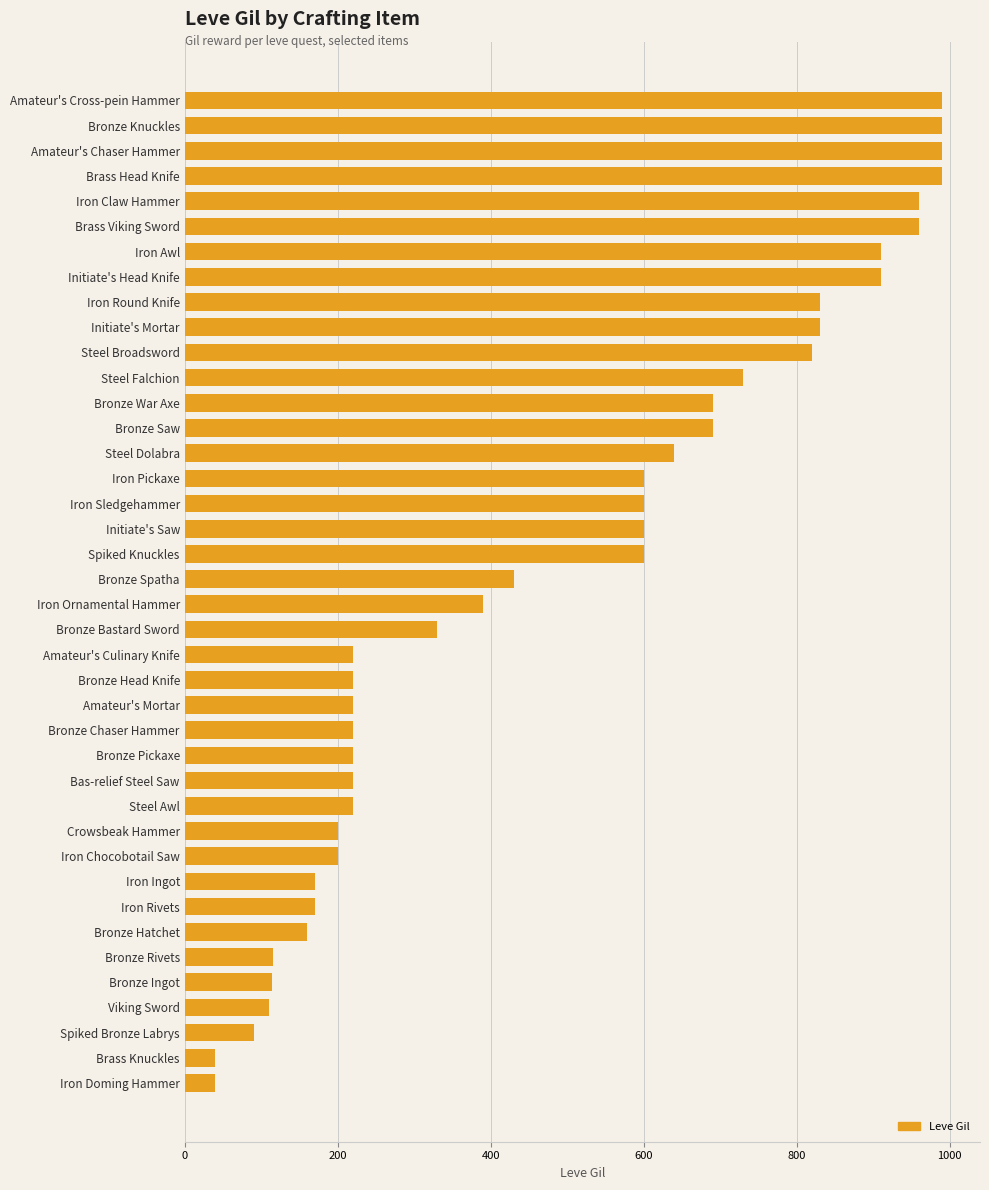

What is the greatest value displayed?

990